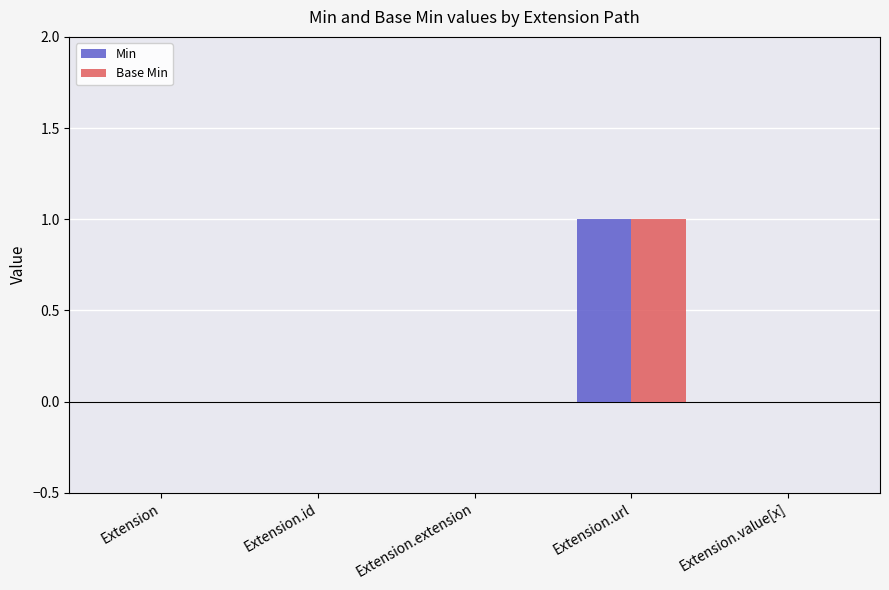

The Min series shows 1 at Extension.url. True or false?

True